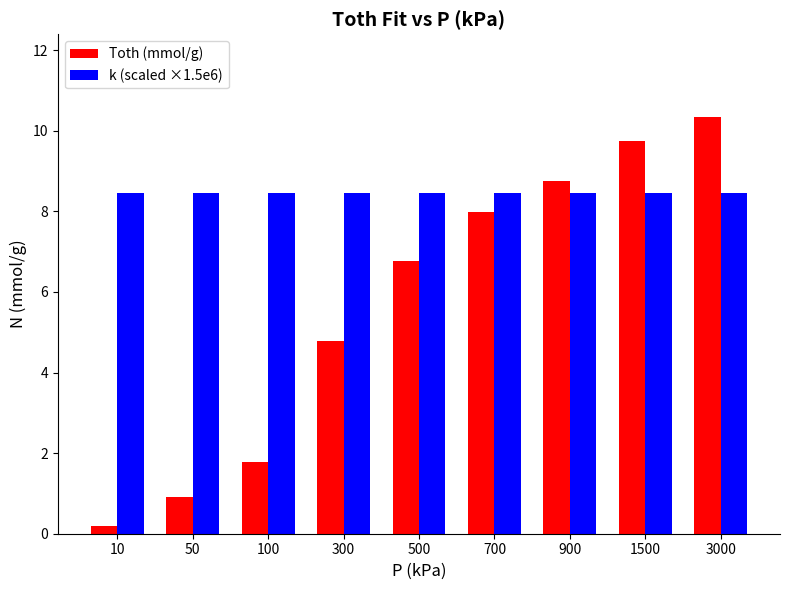

The k (scaled ×1.5e6) series shows 13.3 at 300. True or false?

False